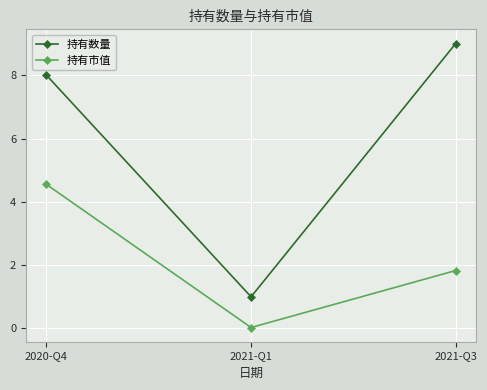

How many data points in 持有市值 are above 1?

2